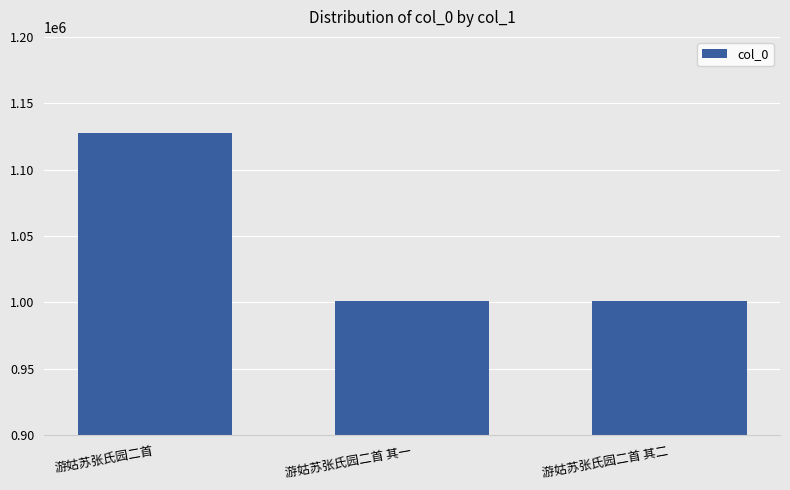

The chart shows a value of 1127655 at 游姑苏张氏园二首. True or false?

True